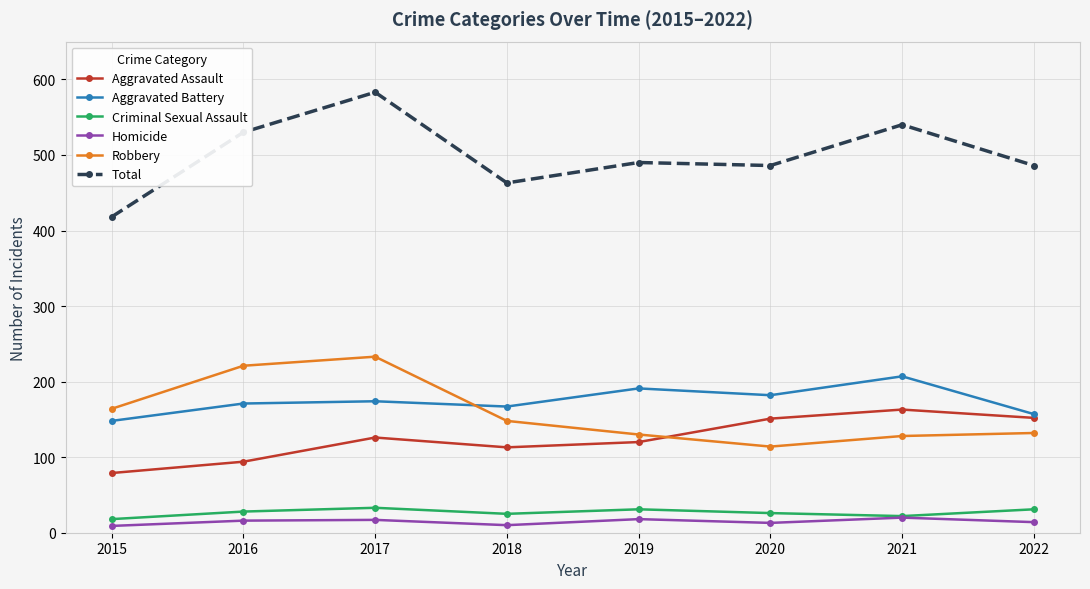

What is the spread (max minus min) of values at 2020?

473